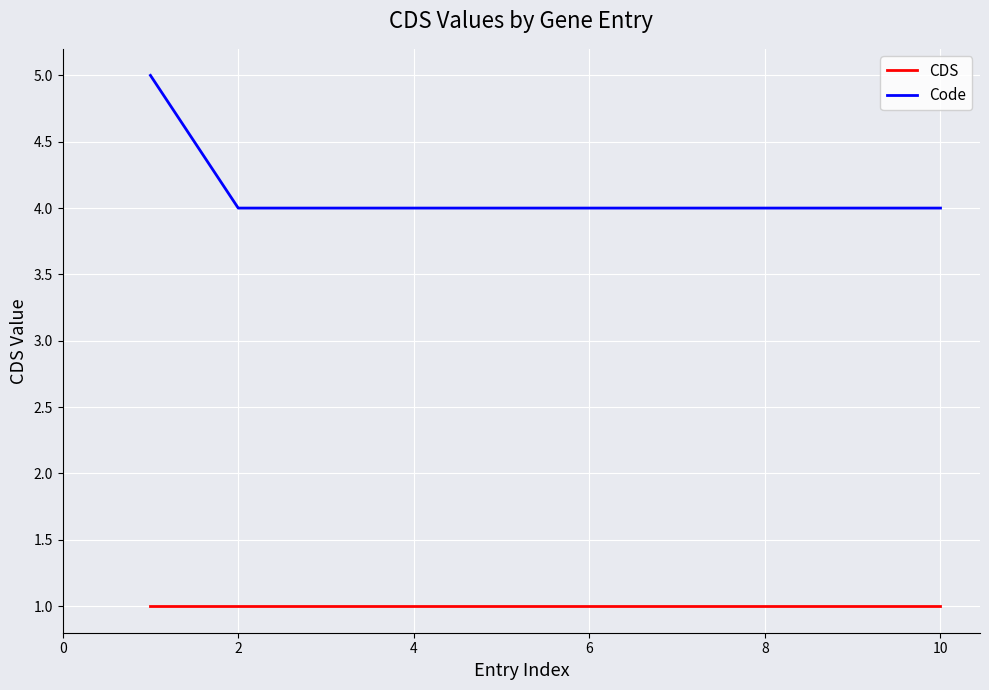

Which series has the largest total across all categories?

Code